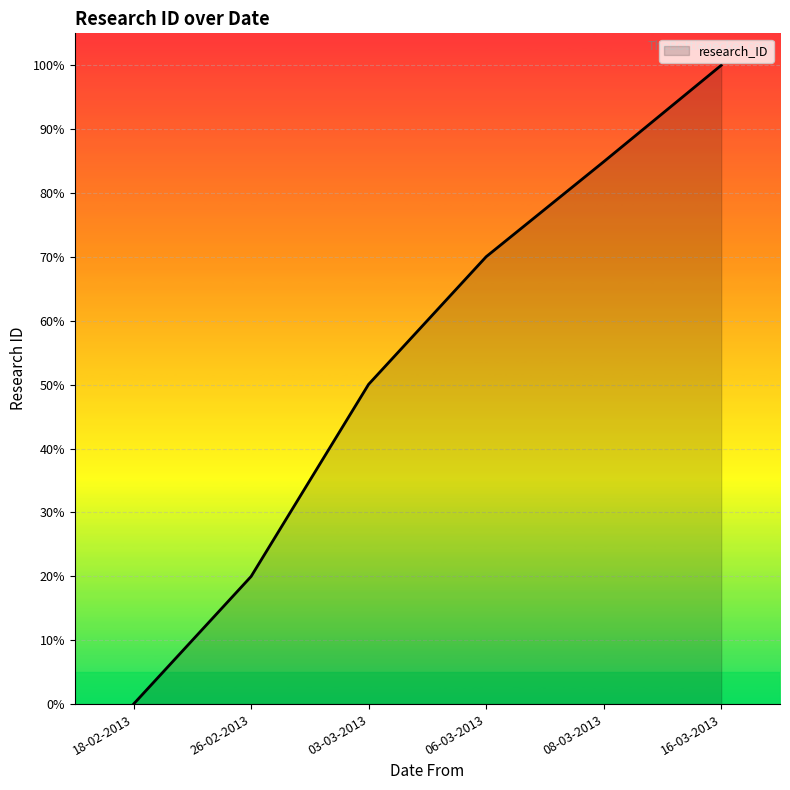

Where is the data nearest to the value 50?

03-03-2013